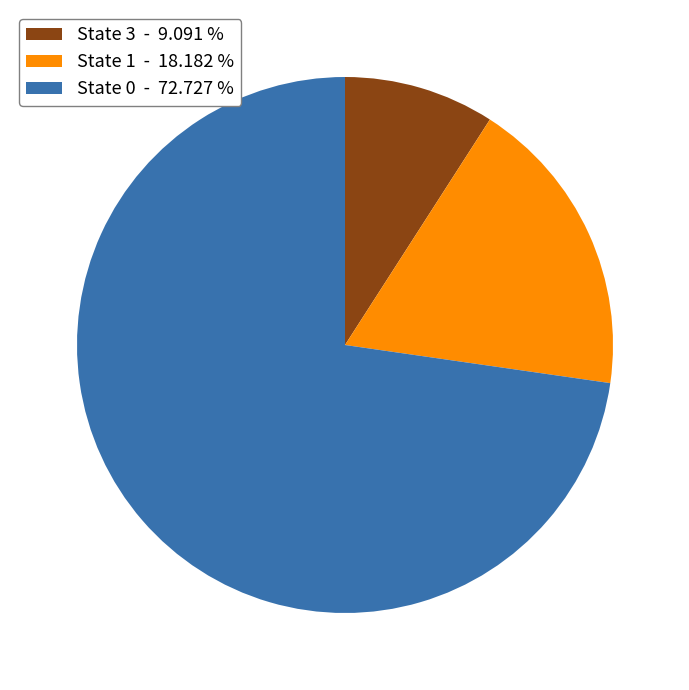

Which has a higher value, State 1 - 18.182 % or State 3 - 9.091 %?

State 1 - 18.182 %